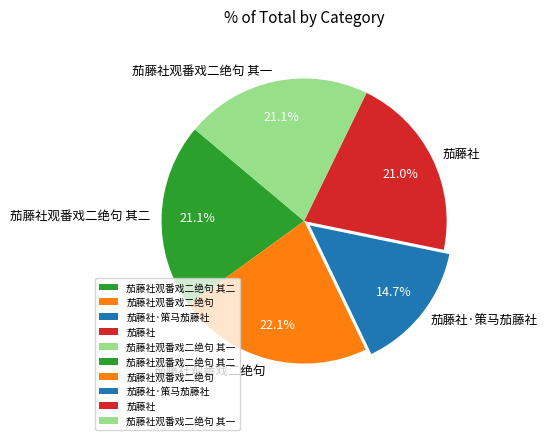

Count the number of slices in the pie.

5